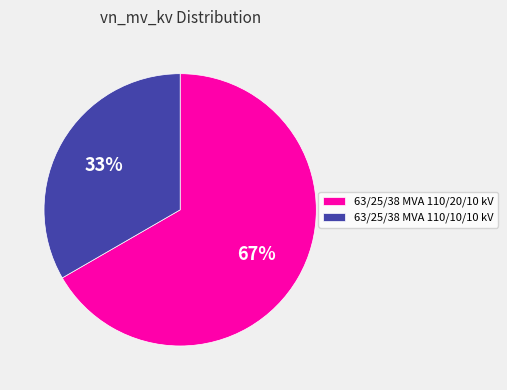

The 63/25/38 MVA 110/10/10 kV slice represents 33% of the pie. True or false?

True